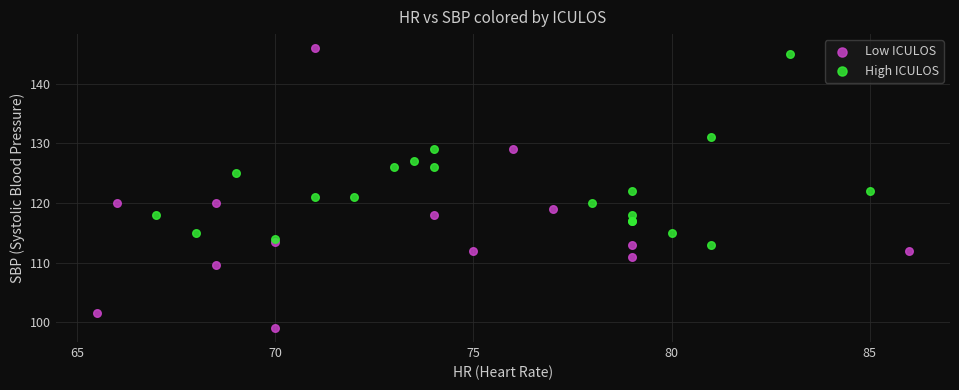

Which series reaches the maximum Y coordinate?

Low ICULOS